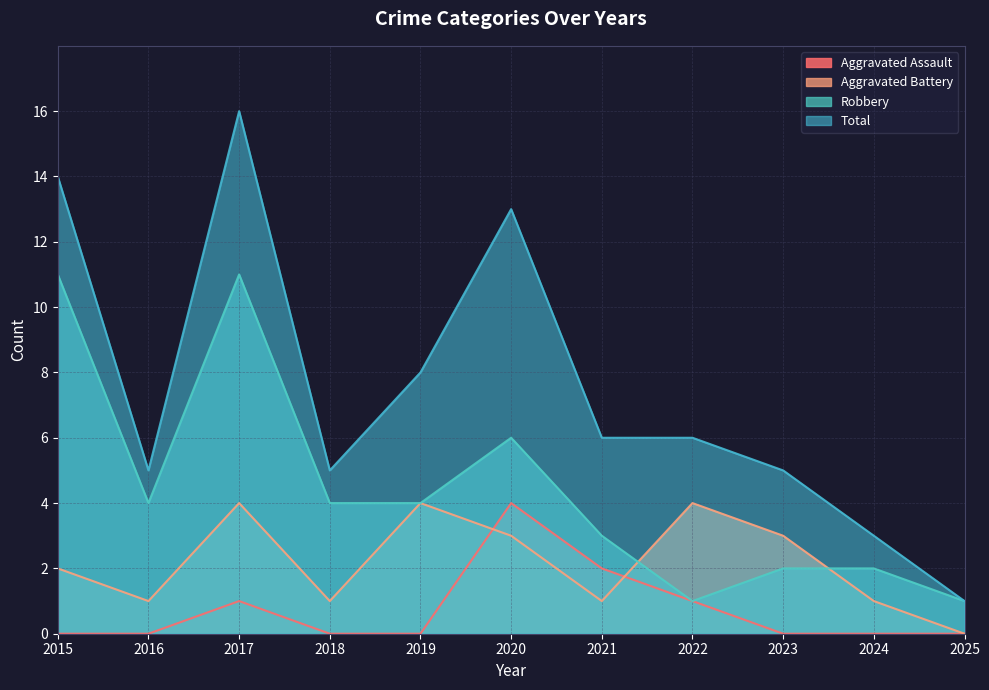

The value of Aggravated Battery at 2024 is 1. True or false?

False